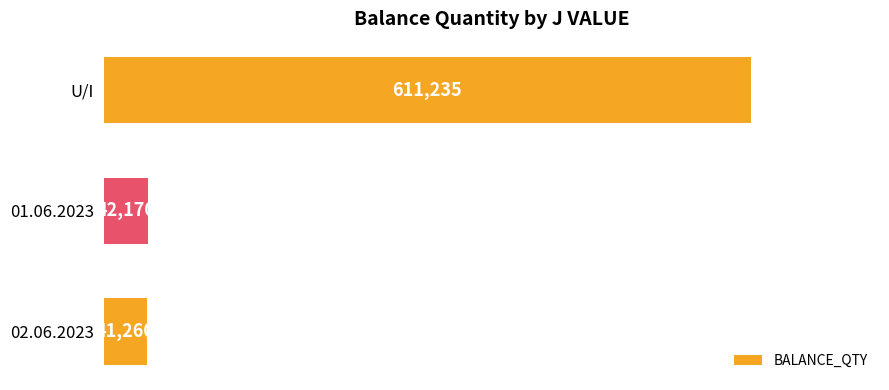

The chart shows a value of 222292 at U/I. True or false?

False